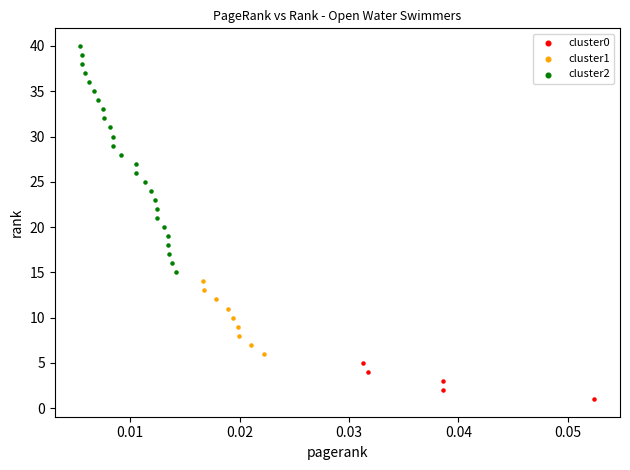

Which series contains the lowest Y value?

cluster0